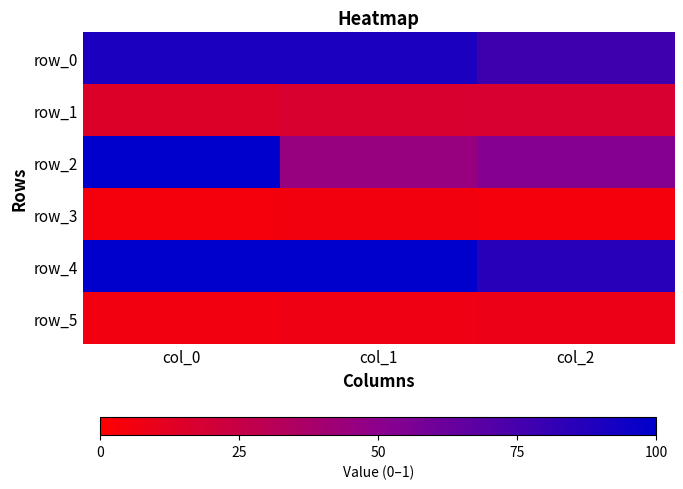

What is the sum of all row_3 values?

0.1